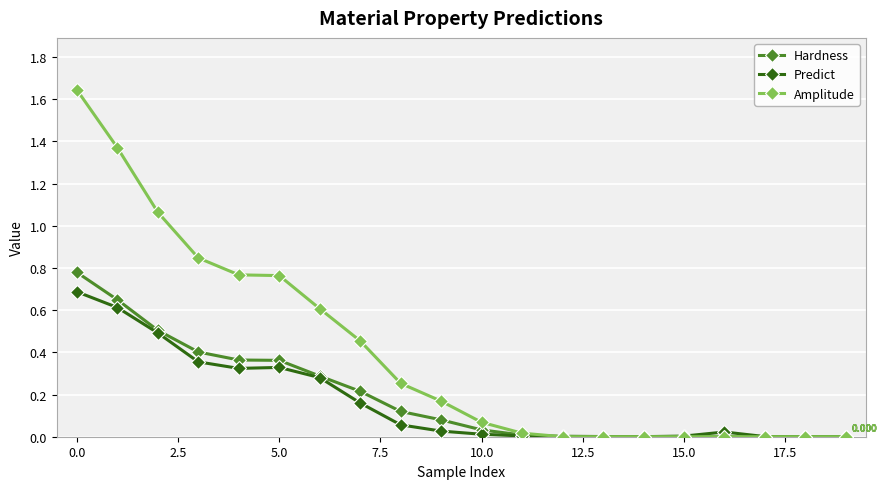

Which series has the largest range (max minus min)?

Amplitude